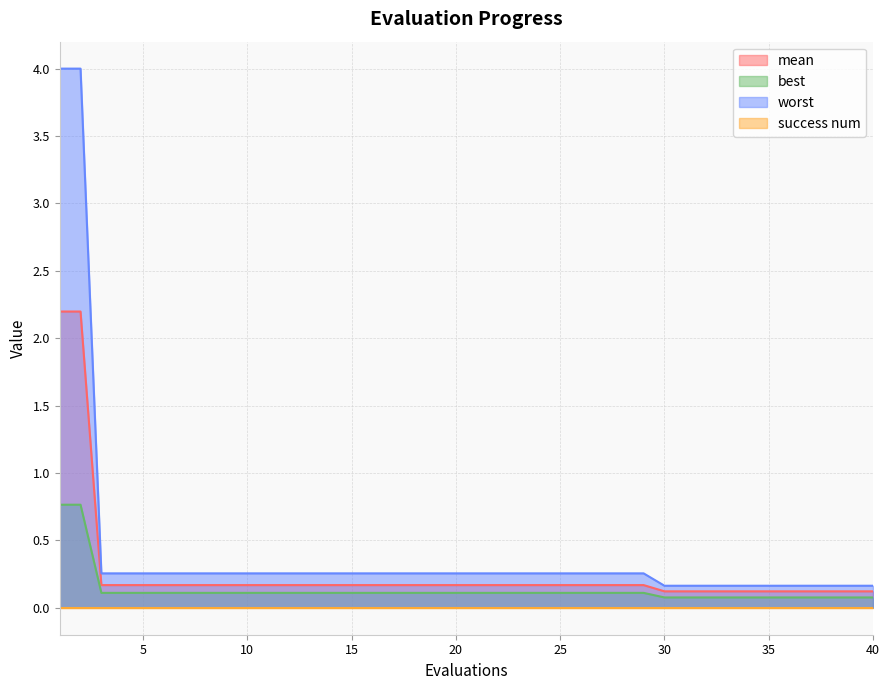

What is the value of the worst point at the 30th from the left?

0.2